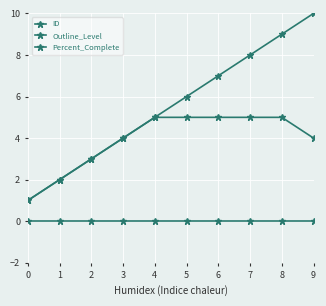

Does the chart display data point markers on the line(s)?

Yes